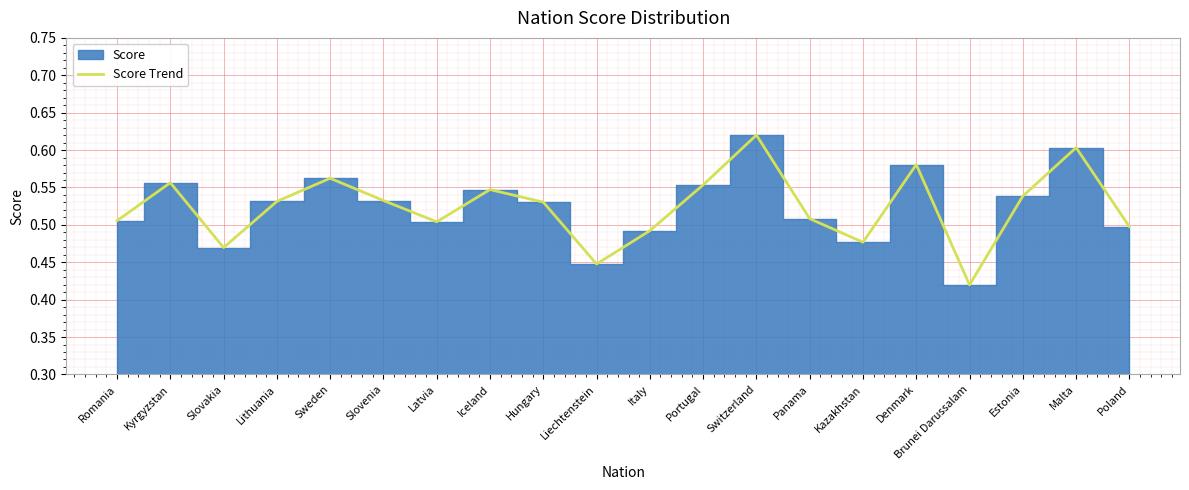

What is the average value?

0.5